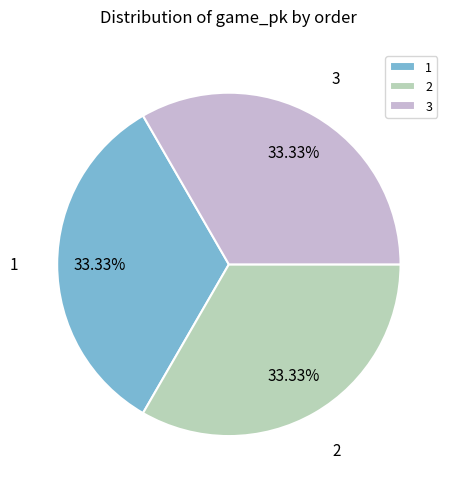

To the nearest percent, what portion does 3 represent?

33%